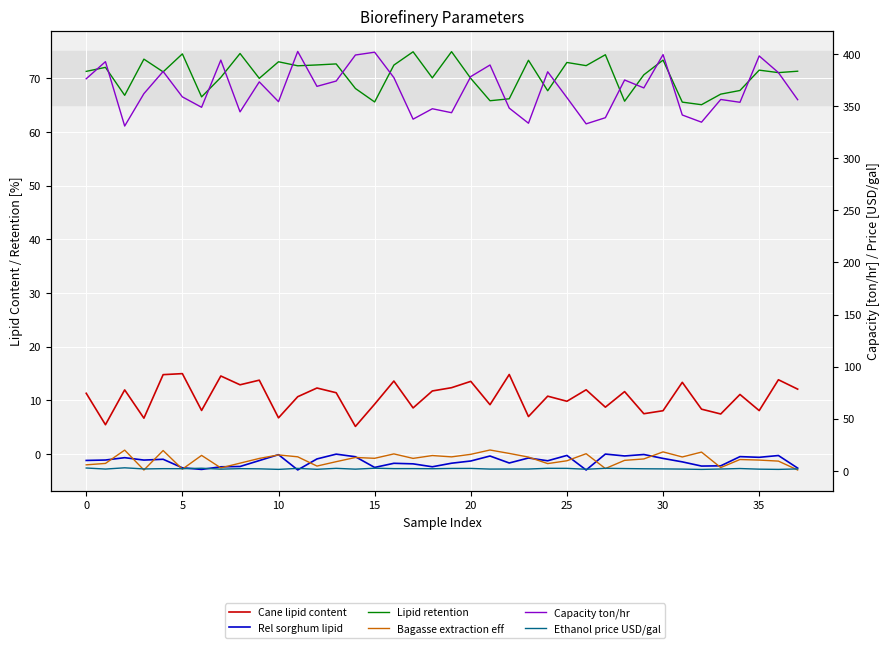

What is the label of the 13th point from the left?

12